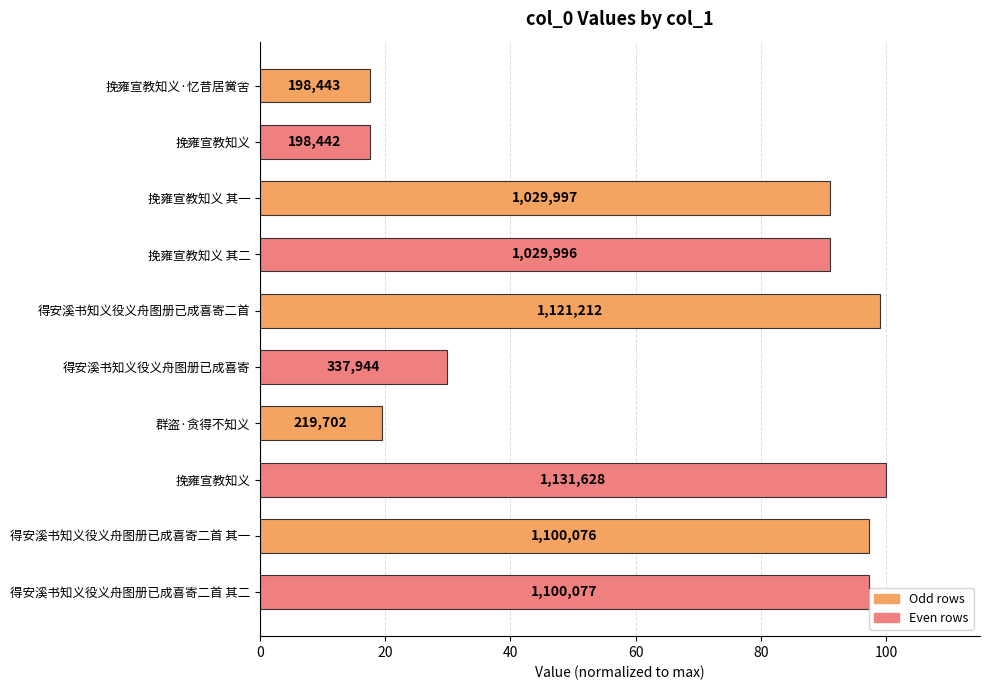

Does the chart contain any negative values?

No